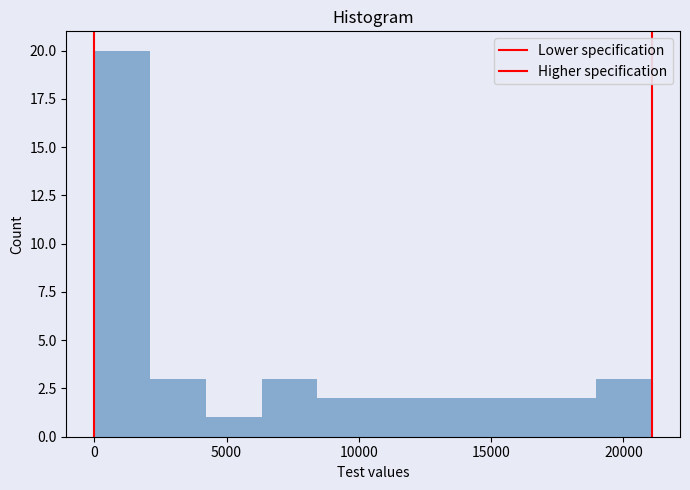

Reading left to right, transcribe this chart: for each bar, give the range it covers on the x-axis and its height. Neither the bar edges nor the heights are printed on the chart, so give them approximately, as read against the axes.

0 to 2000: 20
2000 to 4000: 3
4000 to 6500: 1
6500 to 8500: 3
8500 to 10500: 2
10500 to 12500: 2
12500 to 15000: 2
15000 to 17000: 2
17000 to 19000: 2
19000 to 21000: 3